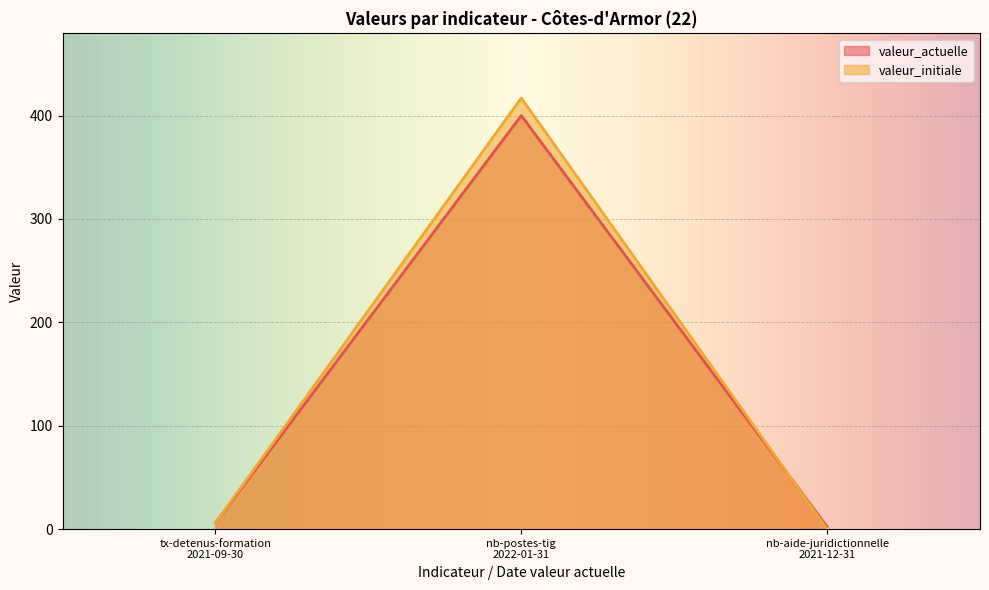

Which has a higher value, tx-detenus-formation
2021-09-30 or nb-postes-tig
2022-01-31?

nb-postes-tig
2022-01-31